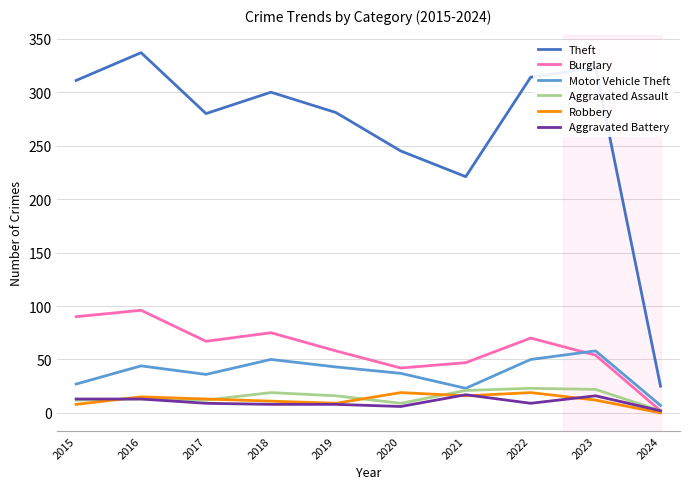

What is the total value across all series at 2023?

485